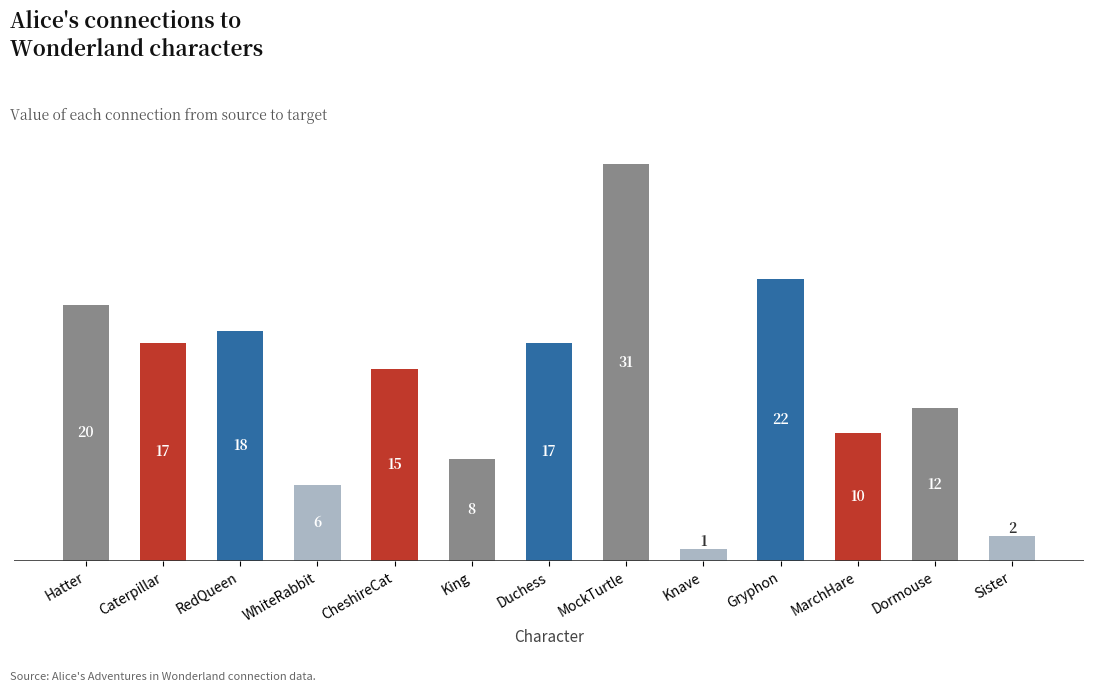

Count the number of categories in the chart.

13